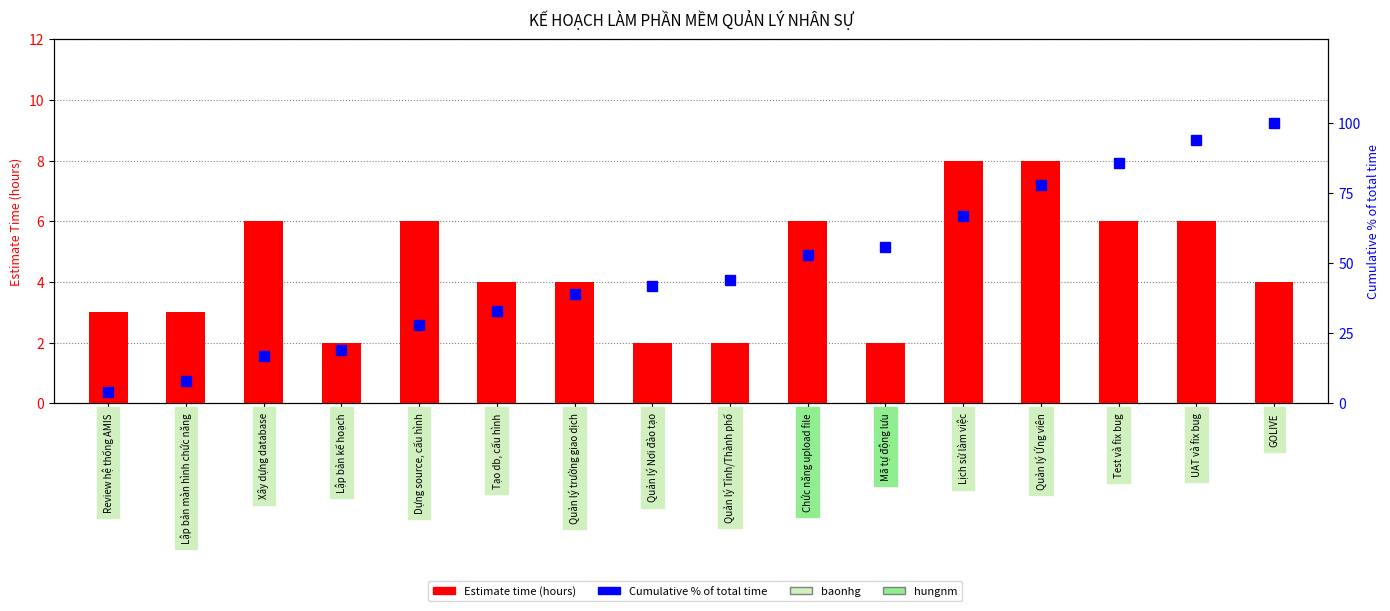

What is the approximate value of cumulative % of total time at Lập bản kế hoạch, to the nearest 10?

20